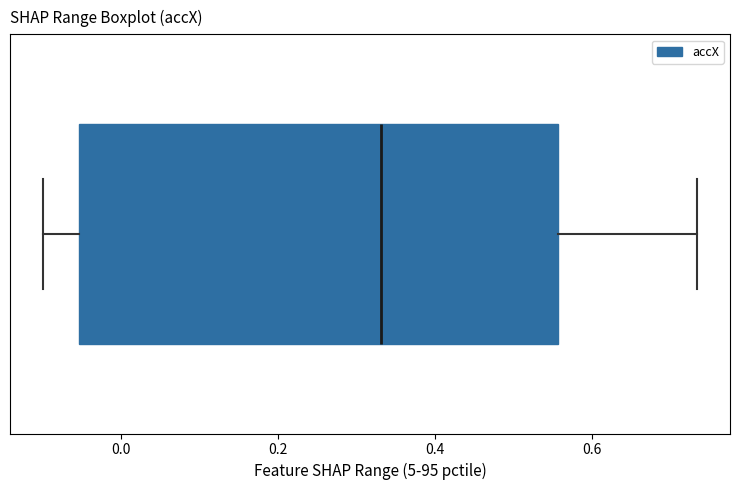

Read this box plot against the x-axis: the position of the median line, the range covered by the box, and the ends of both whiskers. The values are not printed on the chart, so give them approximately, as read against the axis.

median 0.34, box -0.06 to 0.56, whiskers -0.10 to 0.74